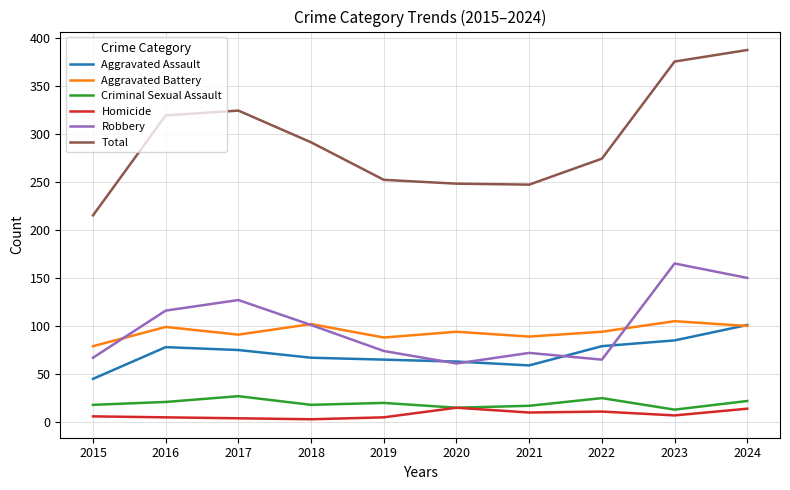

Does the chart display data point markers on the line(s)?

No